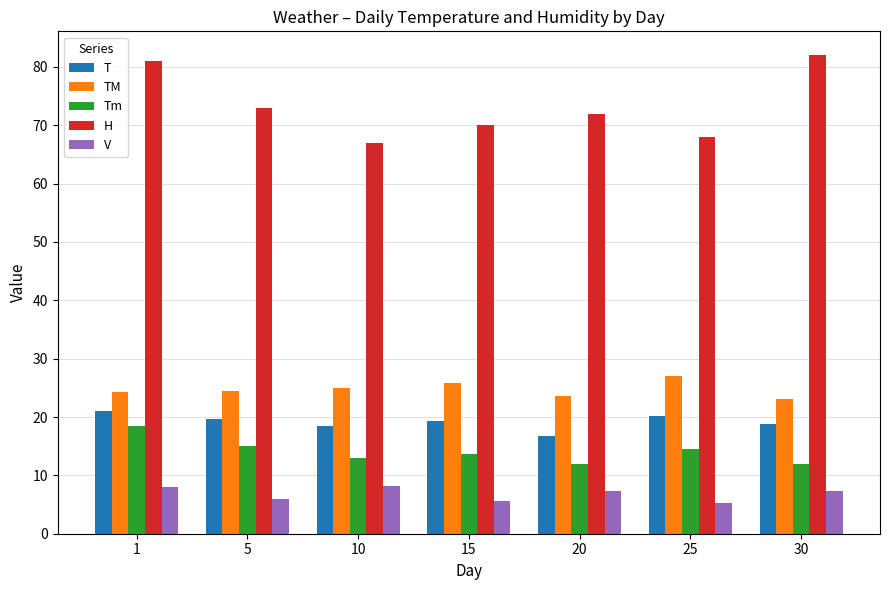

How many series are shown in this chart?

5